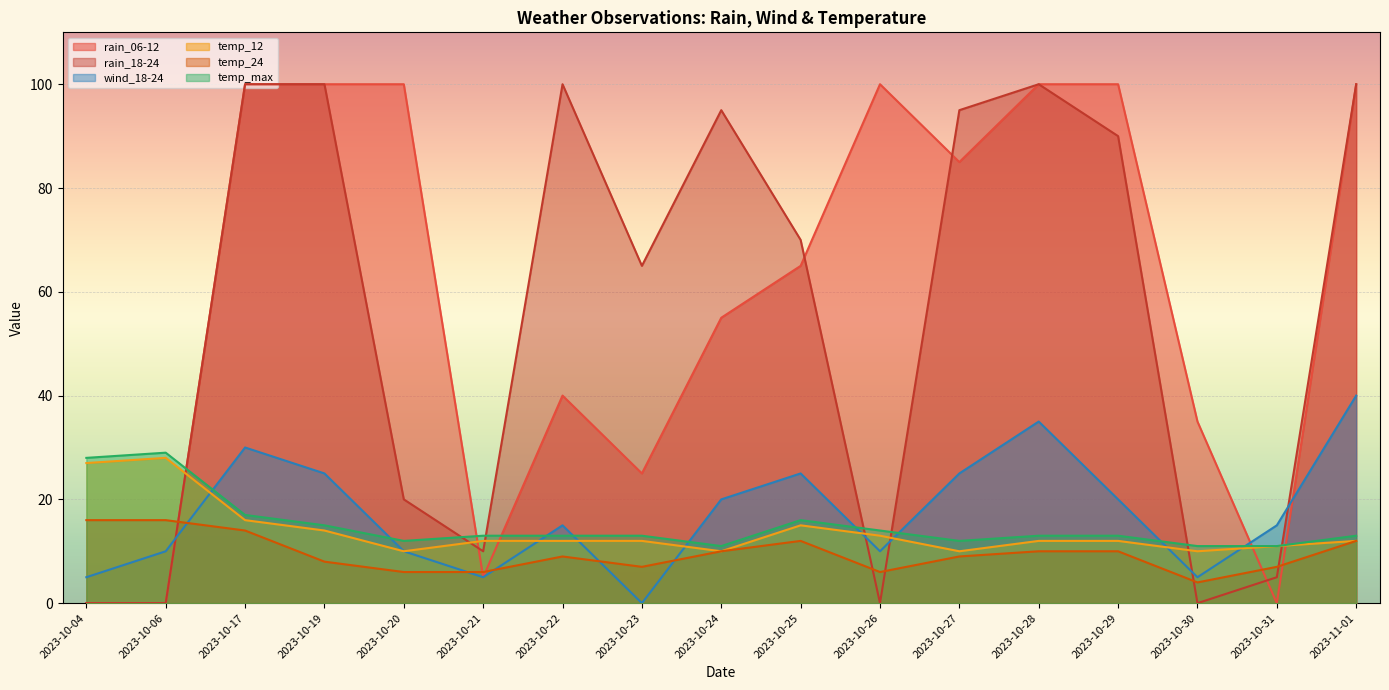

What position from the right is 2023-10-30?

3